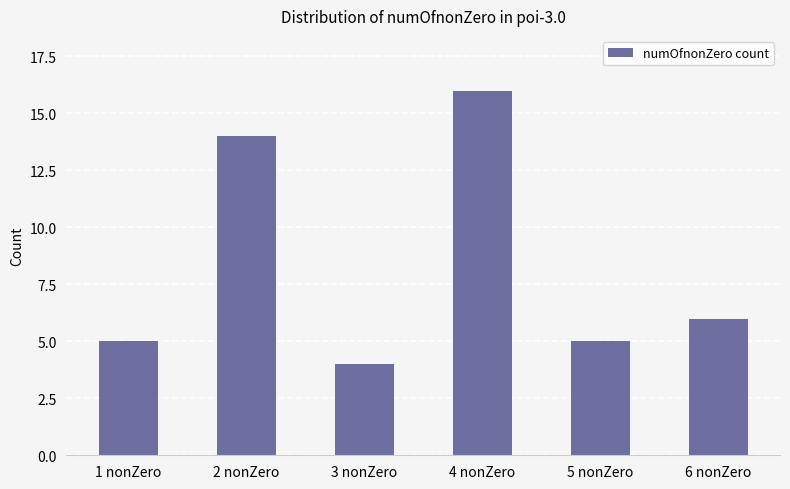

Are the bars horizontal?

No